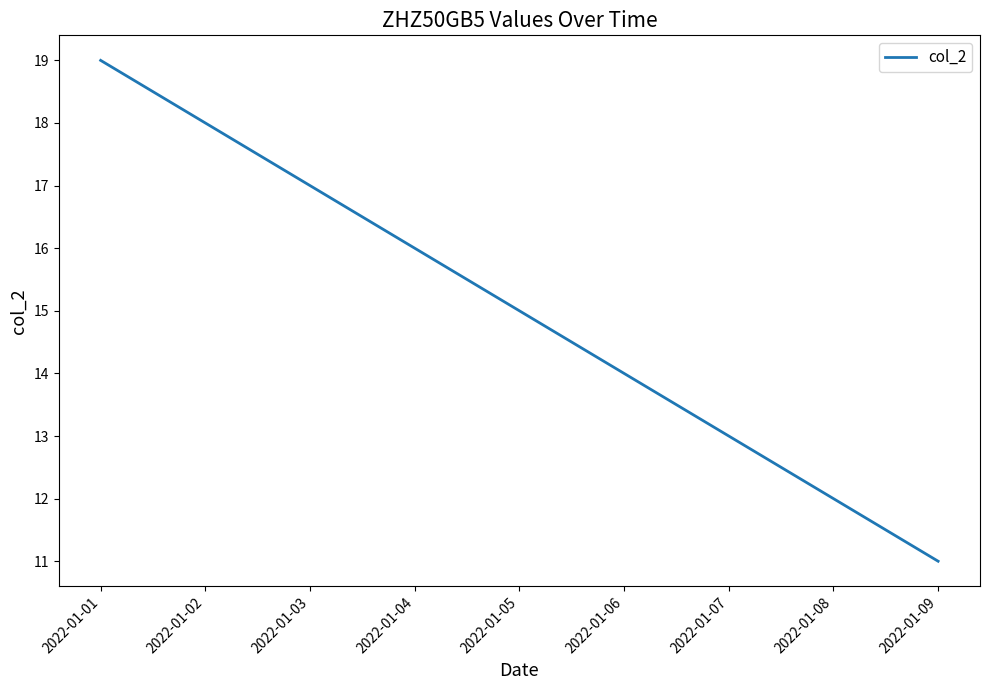

Which has a higher value, 2022-01-01 or 2022-01-05?

2022-01-01